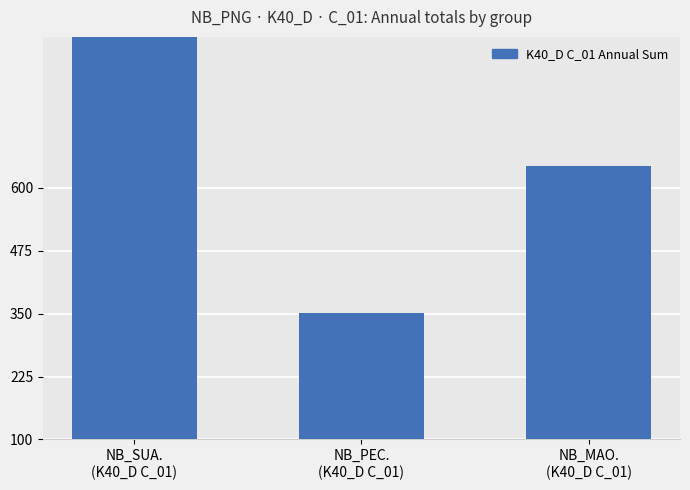

Approximately how many times larger is the value at NB_PEC.
(K40_D C_01) compared to NB_MAO.
(K40_D C_01)?

0.5